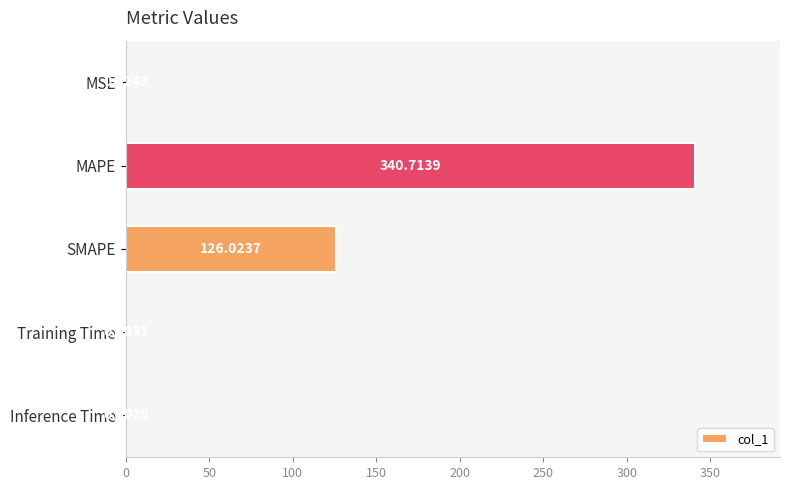

Count the number of categories in the chart.

5